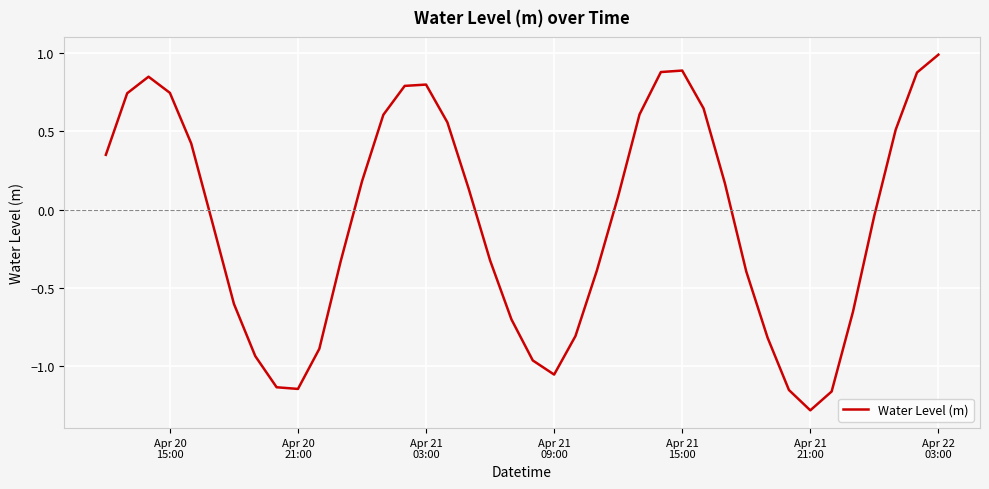

What is the smallest value displayed?

-1.3